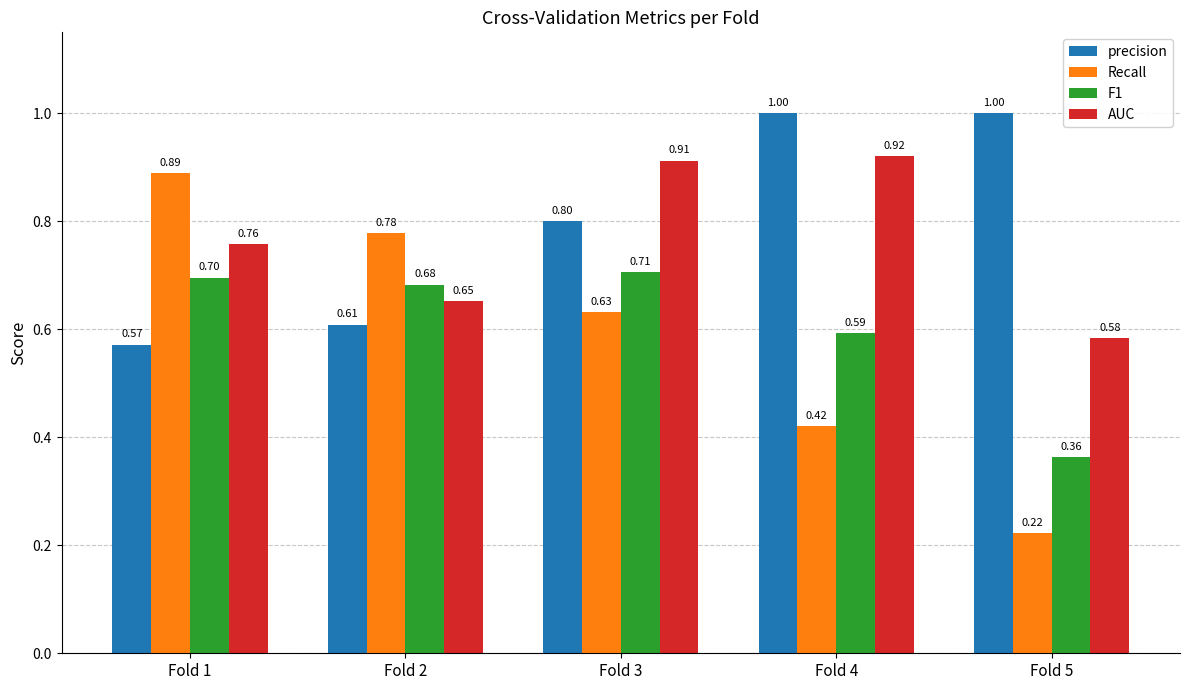

What is the approximate value of AUC at Fold 2?

0.7